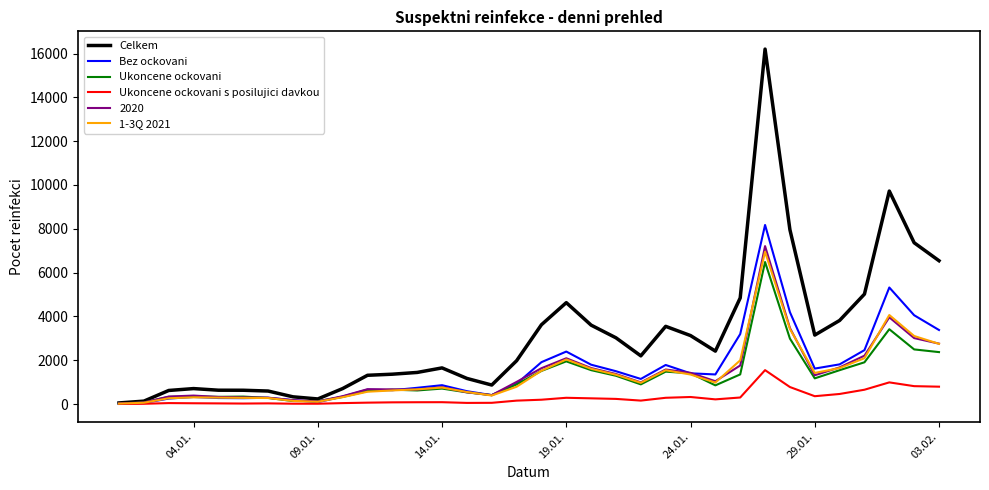

What is the greatest value displayed?

16202